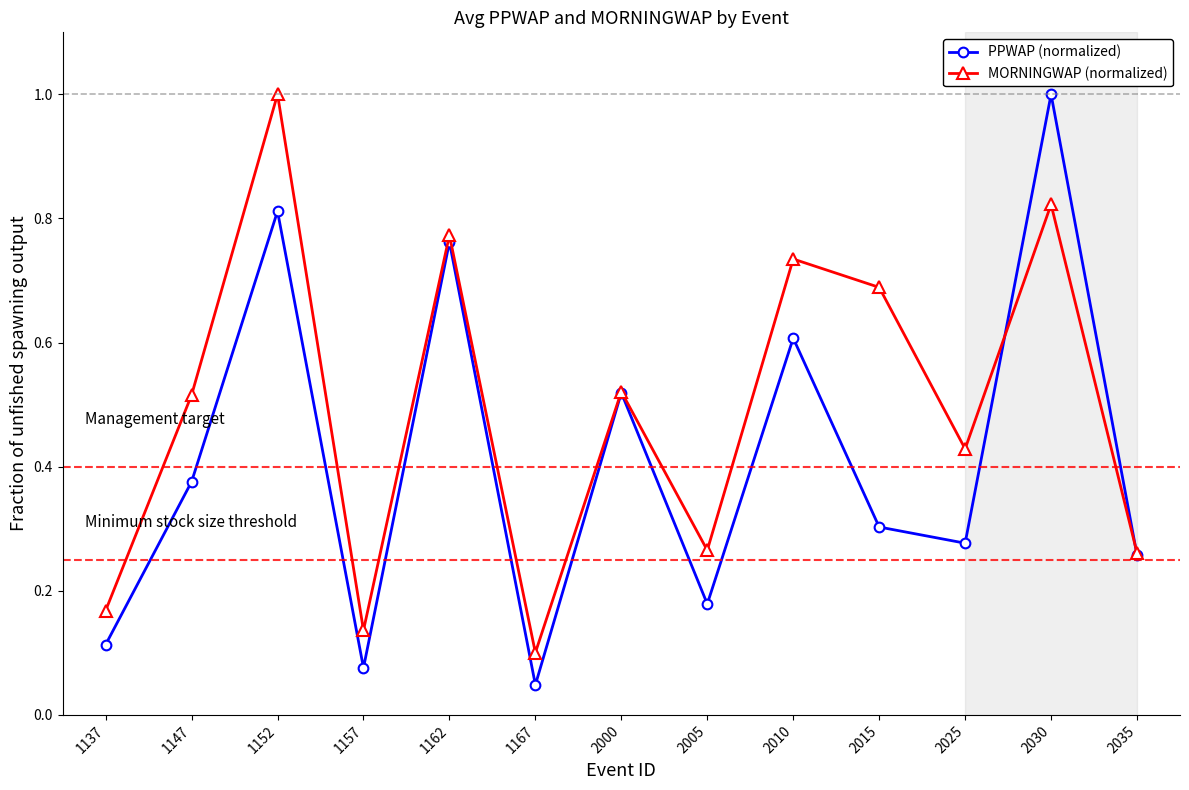

Which series changed the most between 2005 and 2030?

PPWAP (normalized)